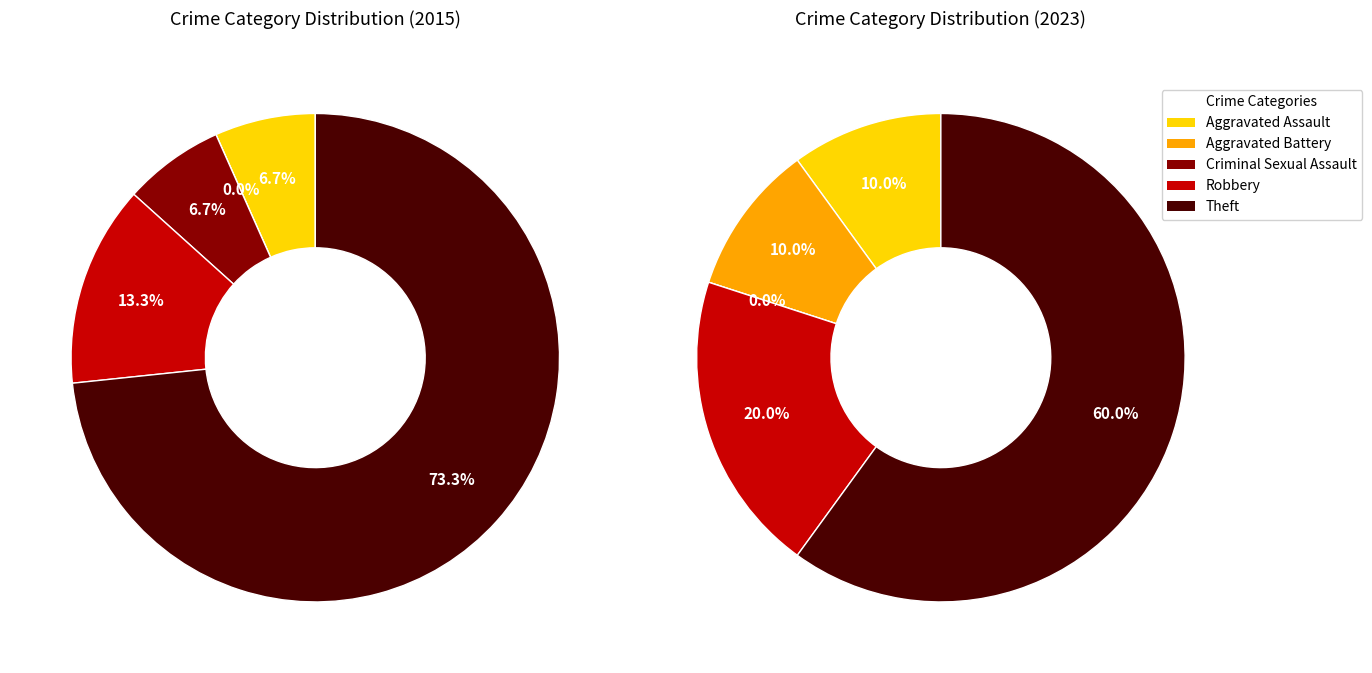

How many segments does this pie chart have?

5